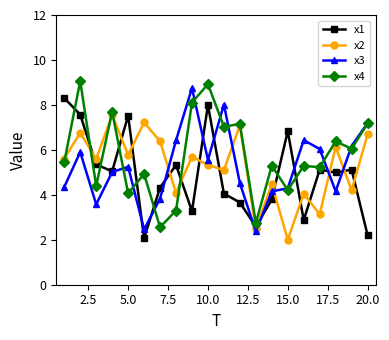

True or false: x4 has more than 2 interior local peaks.

True